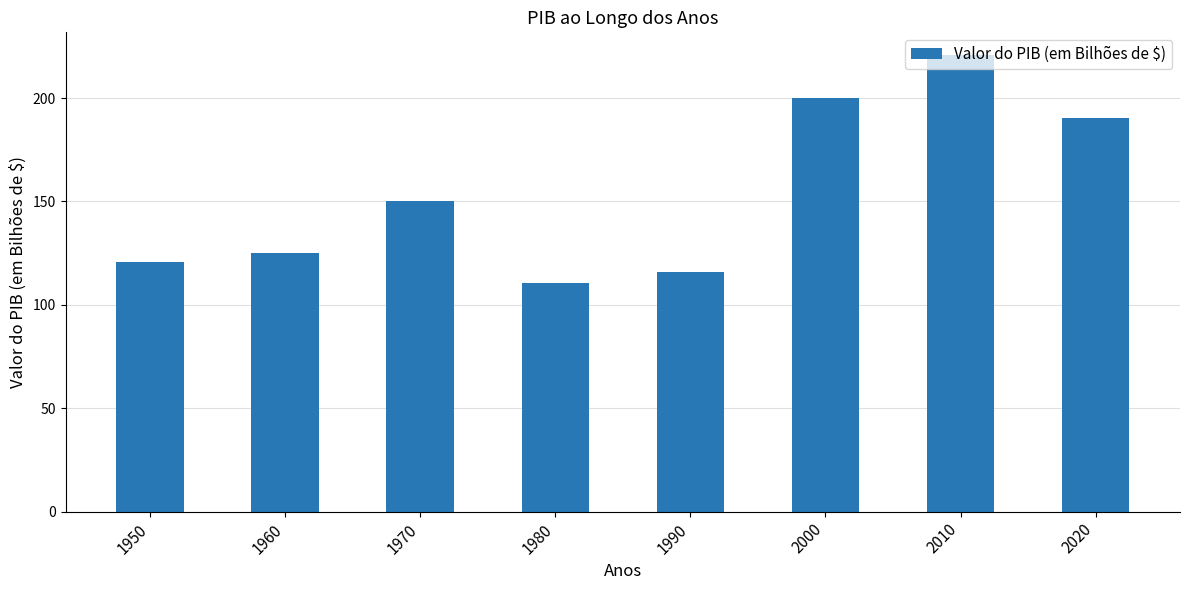

How many values are below 150?

4